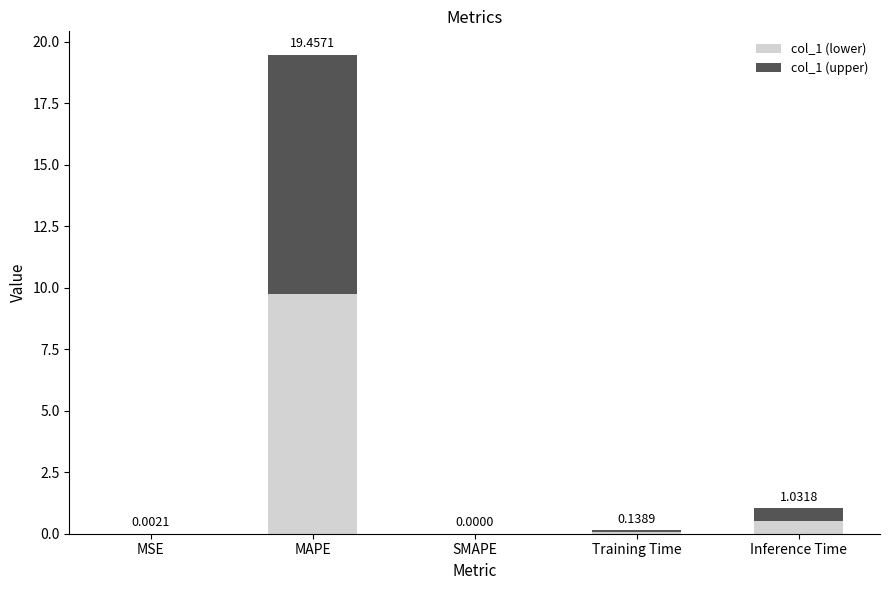

Does the chart contain stacked bars?

Yes